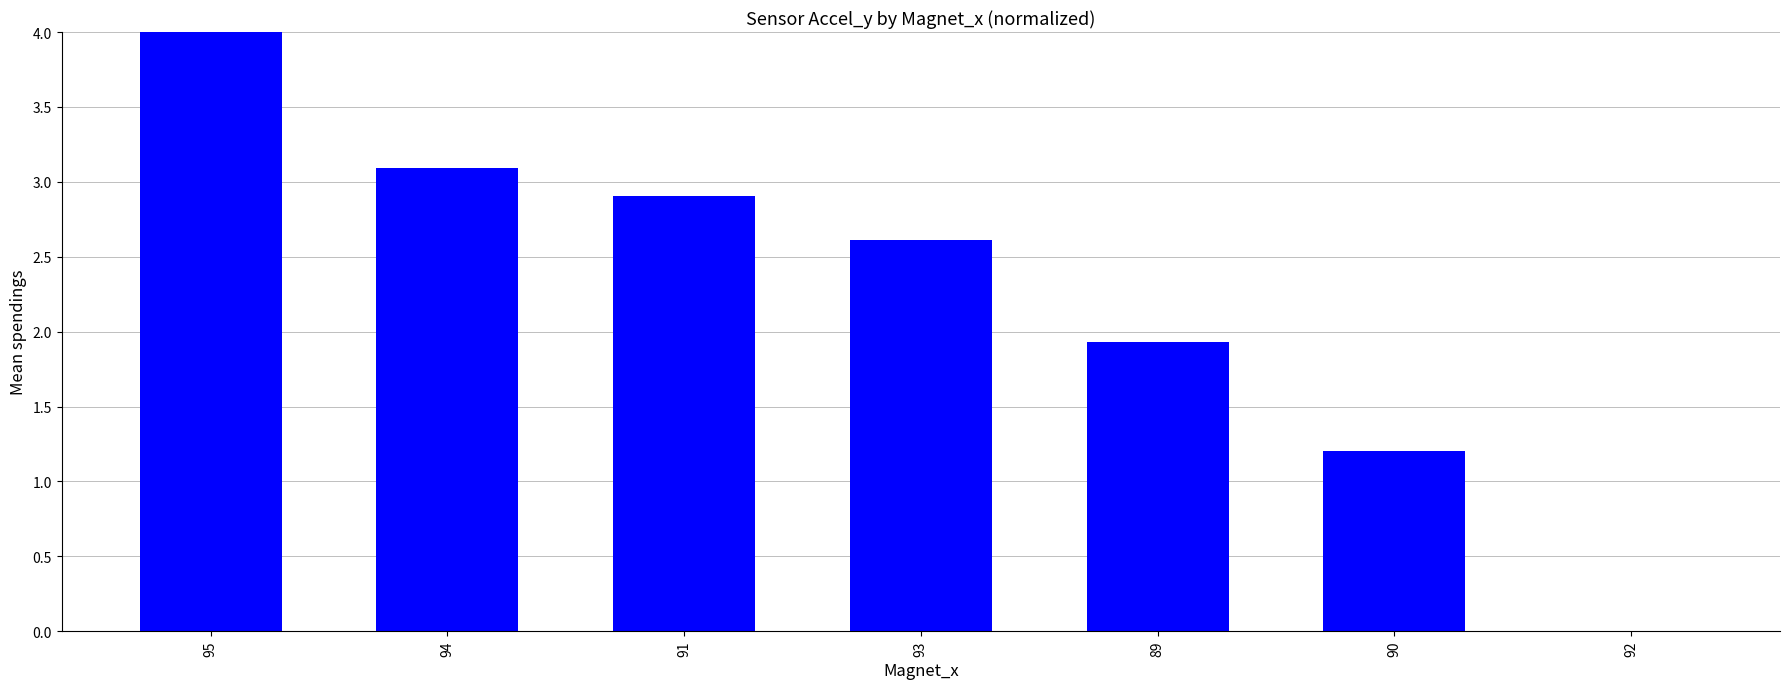

Where is the data nearest to the value 2?

89